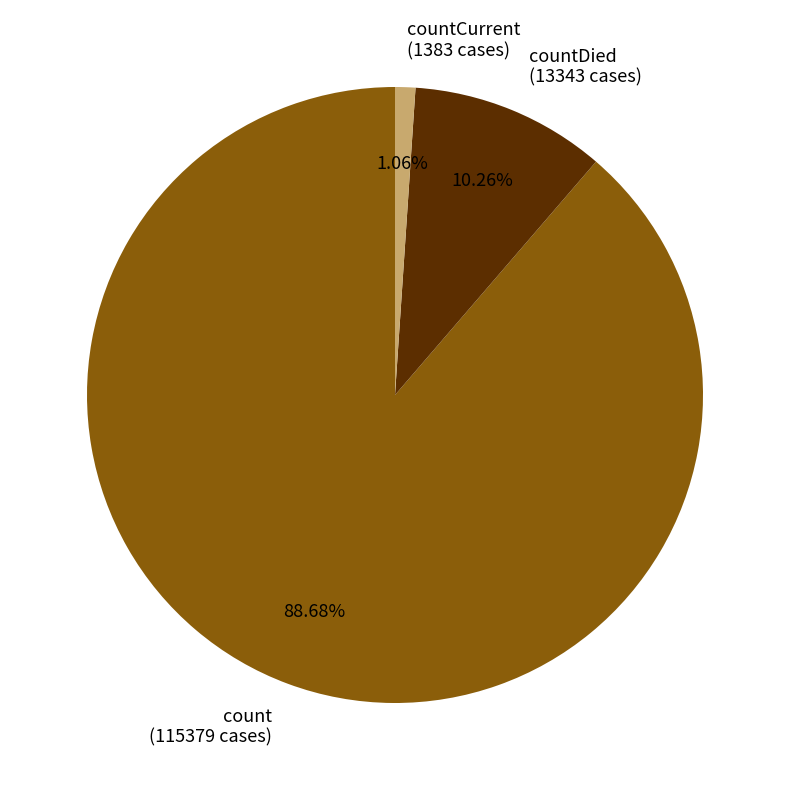

Between countCurrent (1383 cases) and countDied (13343 cases), which is larger?

countDied (13343 cases)